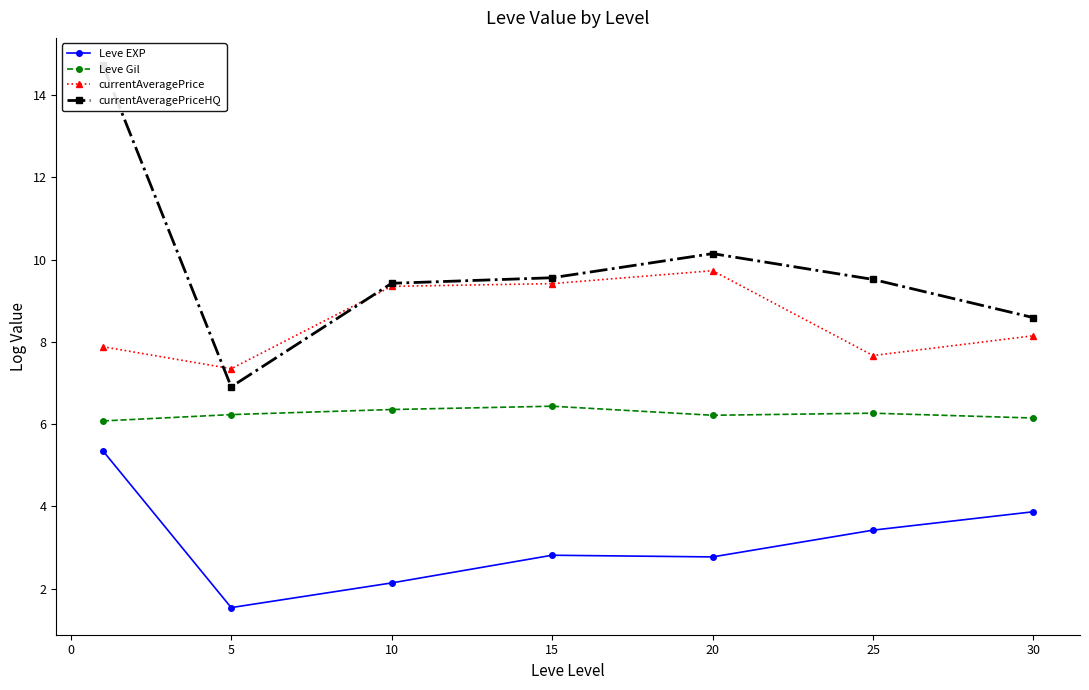

What is the highest value of the Leve EXP series?

5.4